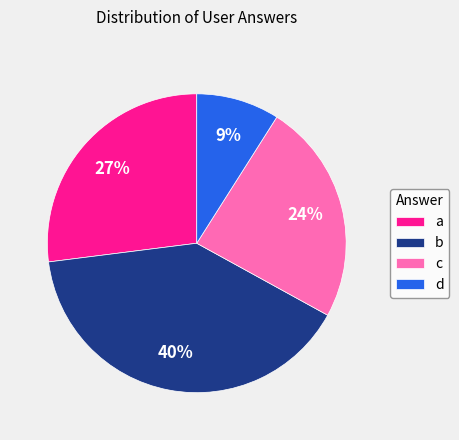

Which has a higher value, a or c?

a